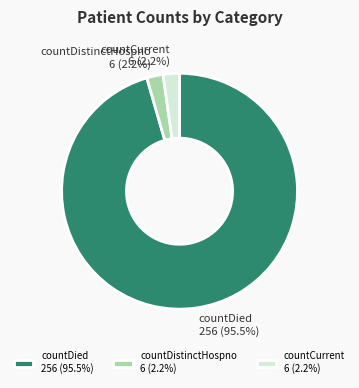

Which slice is the largest?

countDied